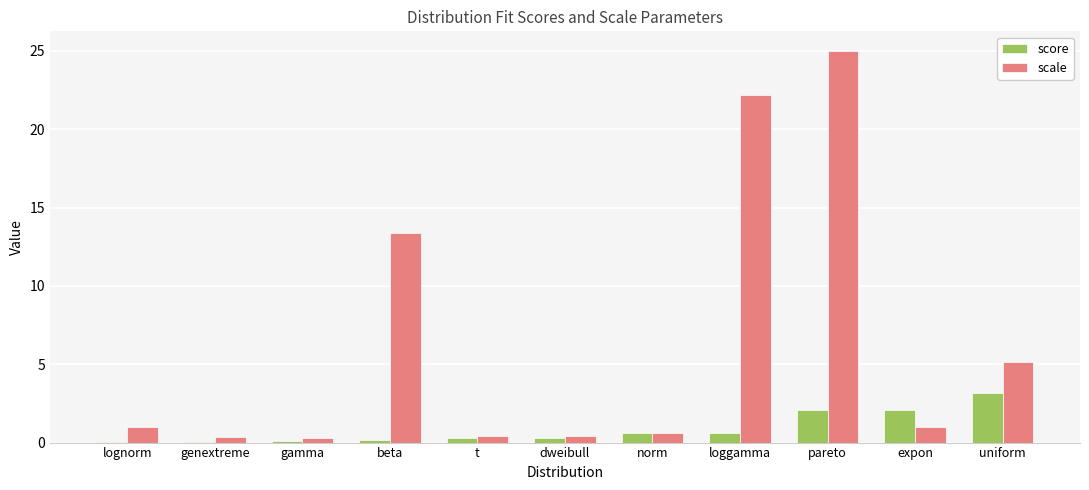

At which label does scale reach its peak?

pareto